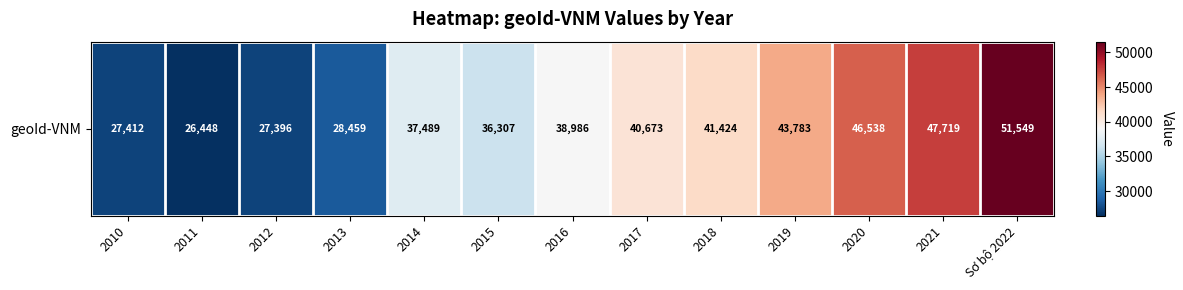

At which label is the value closest to 38998?

2016